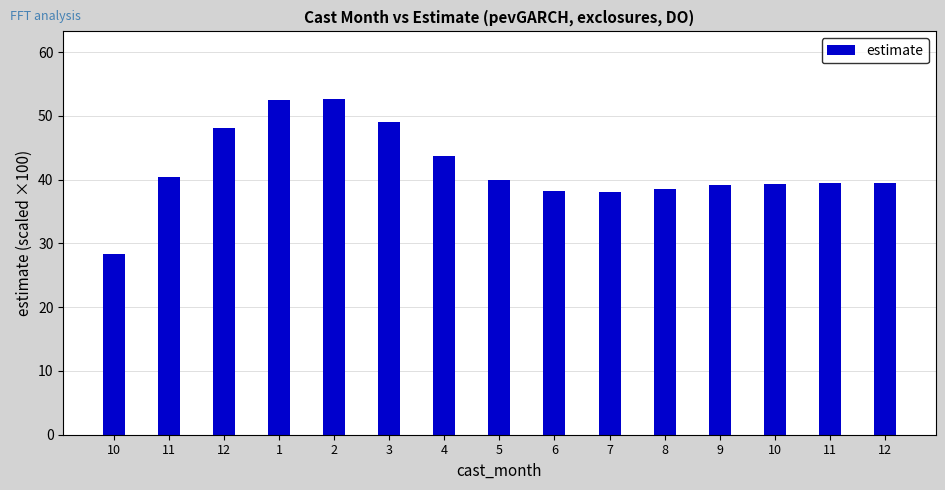

How many bars are there in total?

15